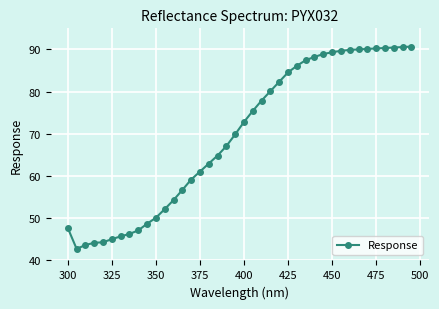

What is the value of the 20th point from the left?

69.9